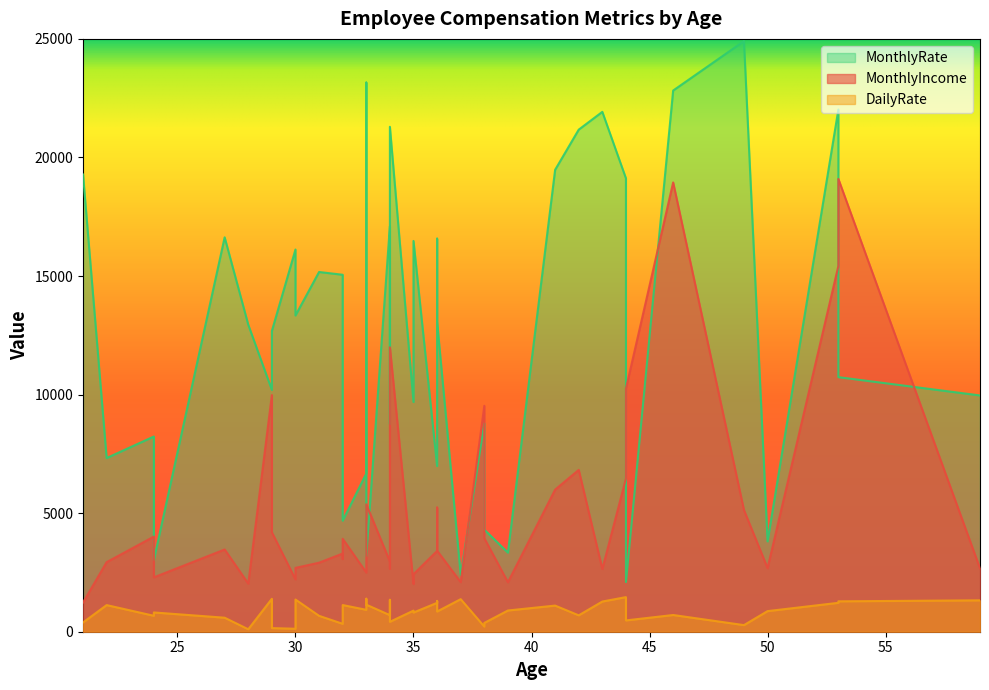

What is the sum of all DailyRate values?

34377